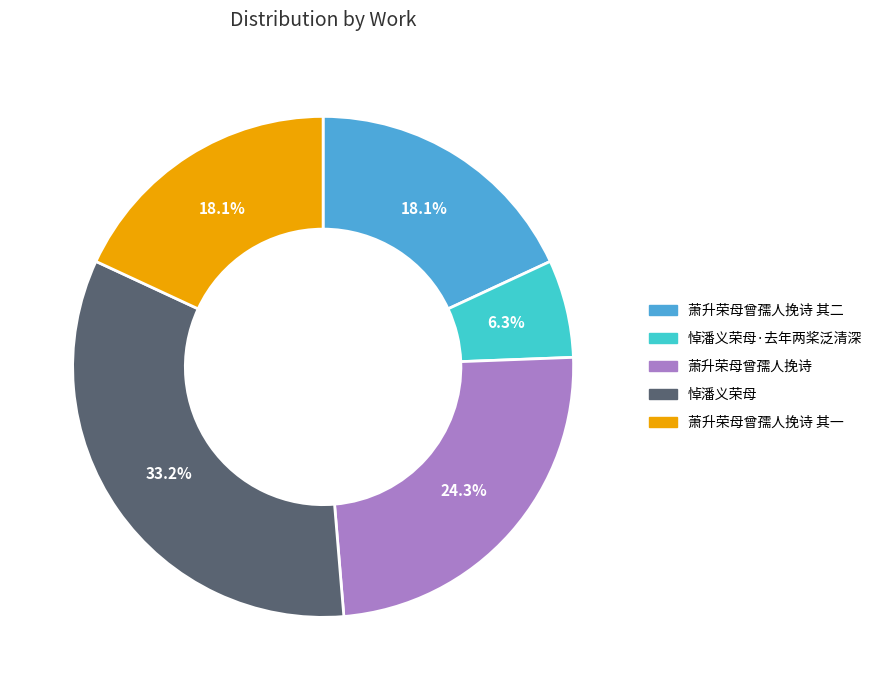

Does any single category account for the majority?

No